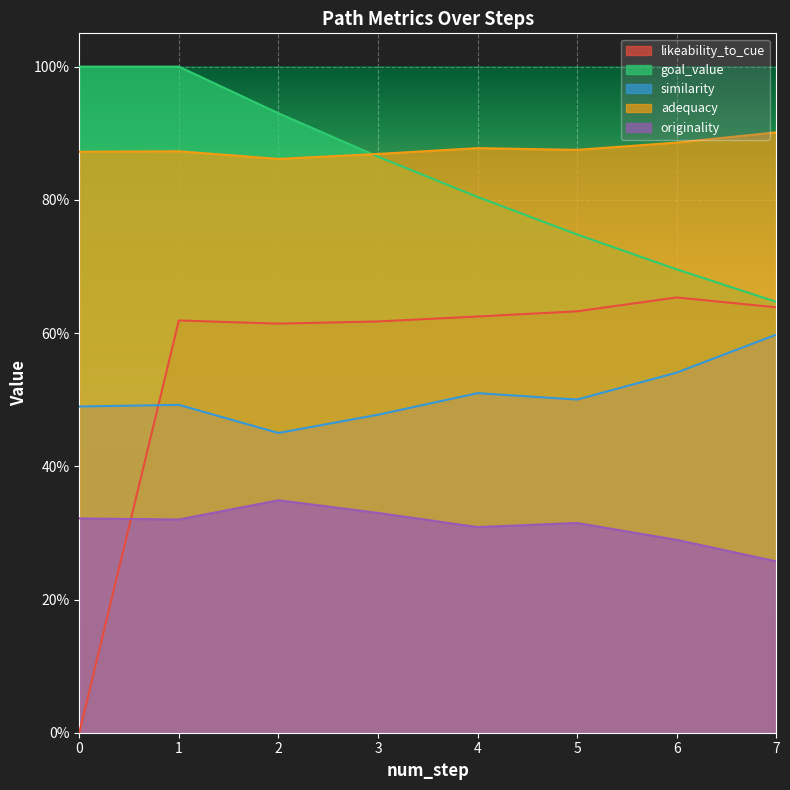

Rank the categories by originality value from lowest to highest.

7, 6, 4, 5, 1, 0, 3, 2